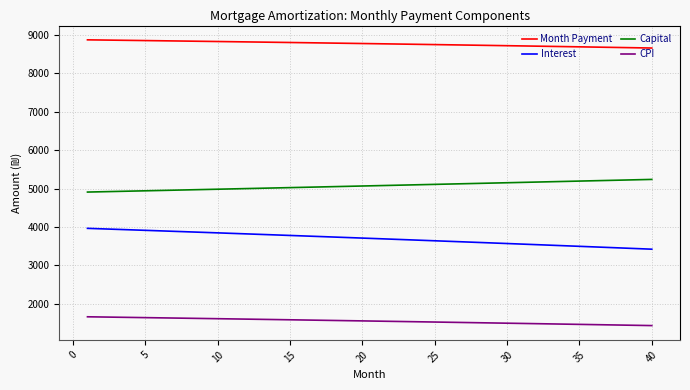

Does the chart display data point markers on the line(s)?

No